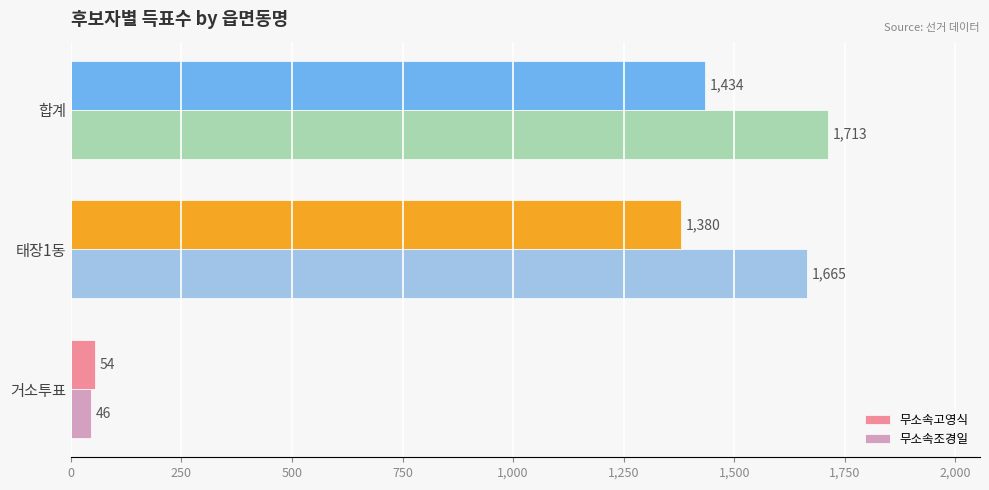

Which series has the largest total across all categories?

무소속조경일